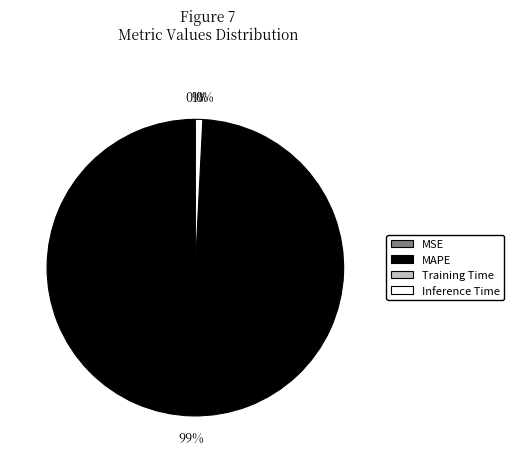

Does any single category account for the majority?

Yes